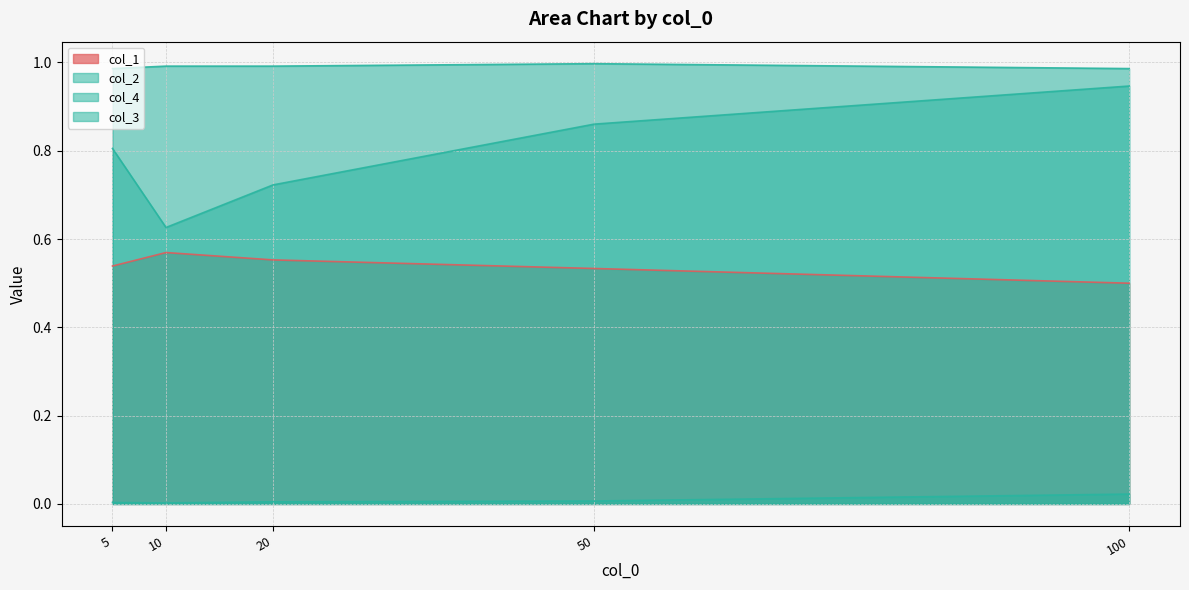

At which category is the sum across all series the highest?

100